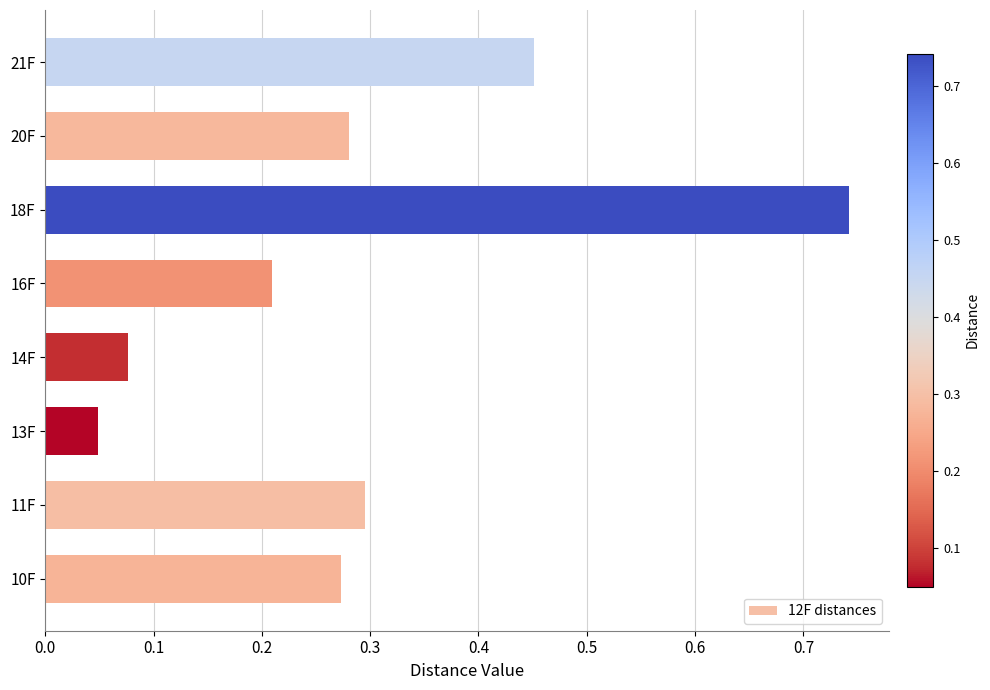

What is the sum of all values?

2.4